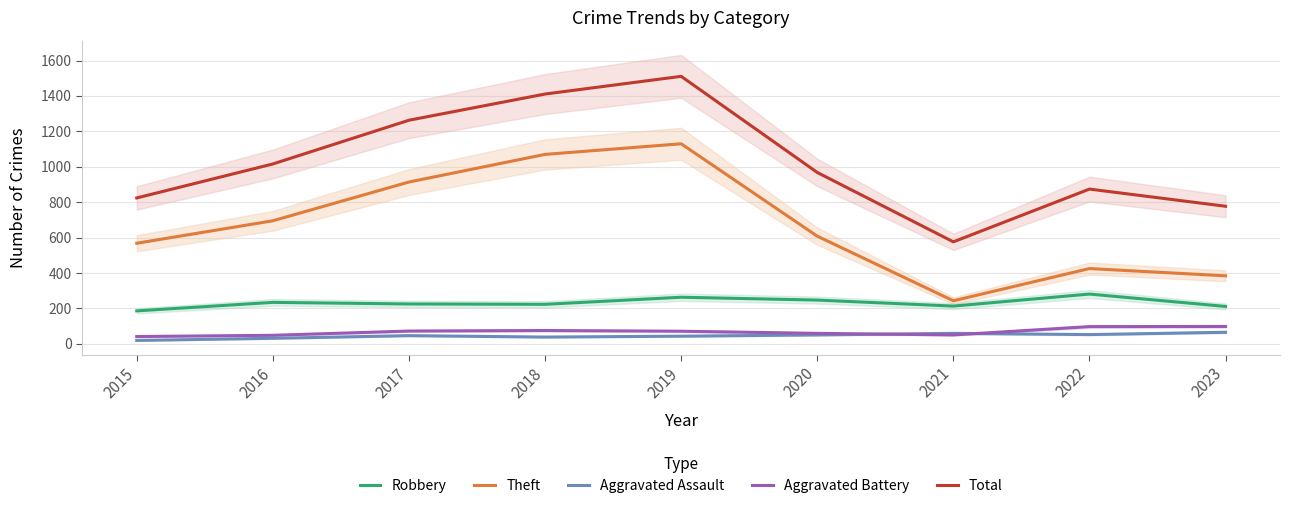

What is the difference between the maximum and second lowest values in the Total series?

734